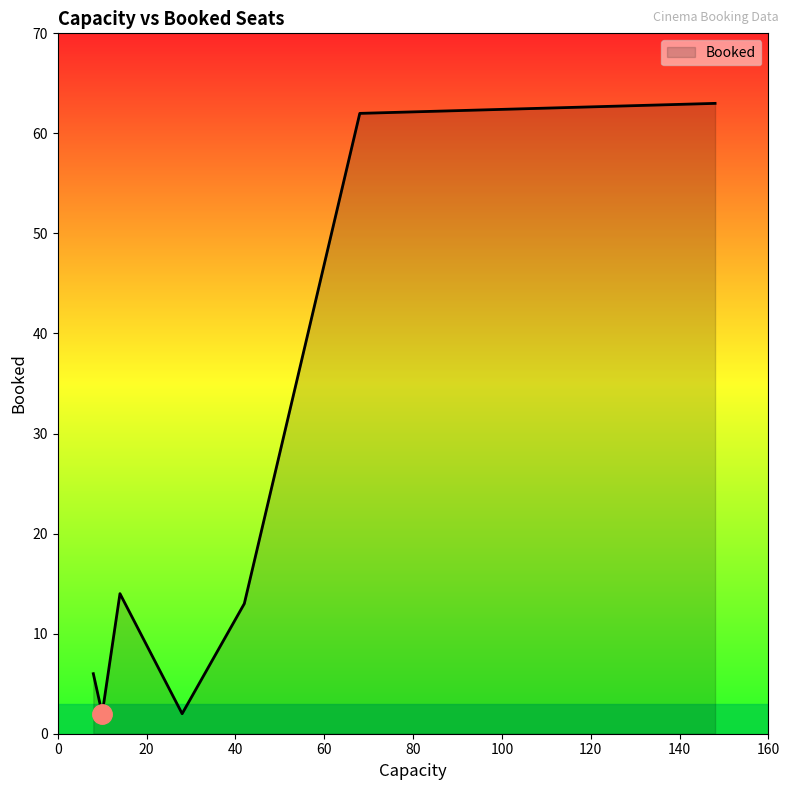

What is the sum of all values?

162